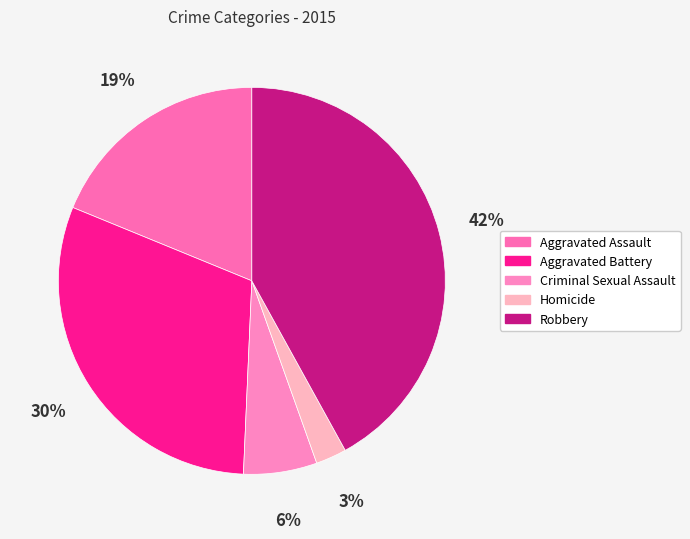

Approximately how many times larger is the value at Aggravated Battery compared to Criminal Sexual Assault?

5.0